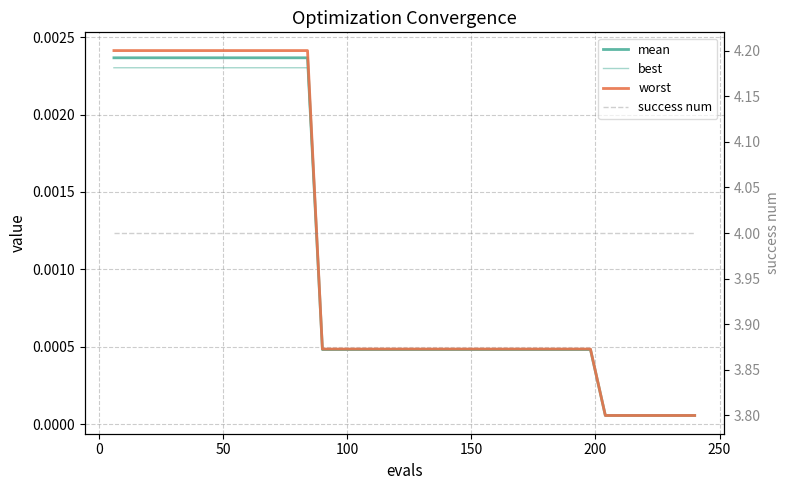

What are all the series names shown in the legend?

mean, best, worst, success num